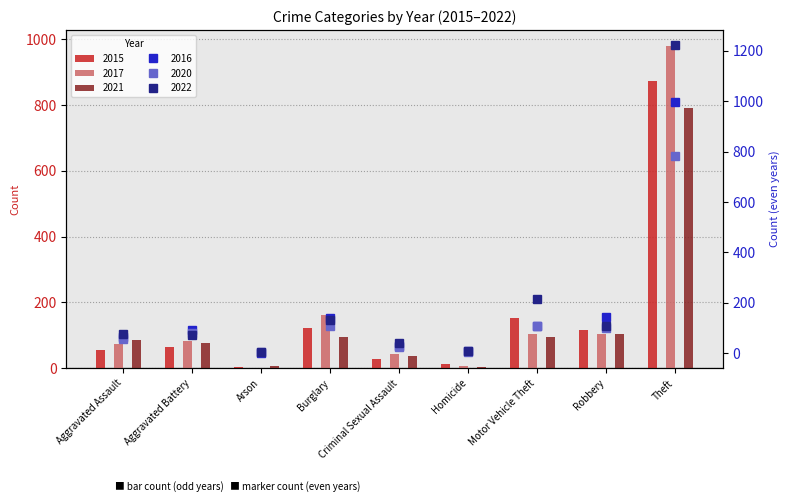

The value of 2021 at Motor Vehicle Theft is 44. True or false?

False